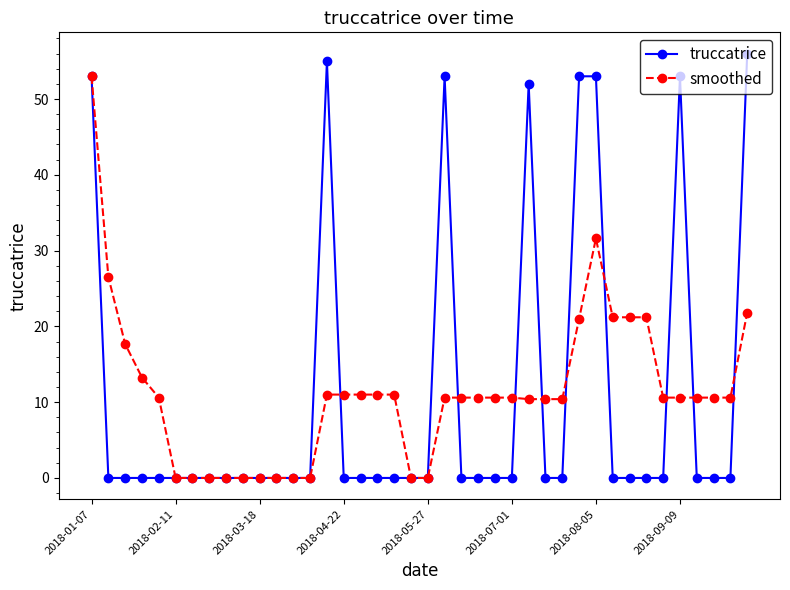

Rank the series by their maximum value, from lowest to highest.

smoothed, truccatrice